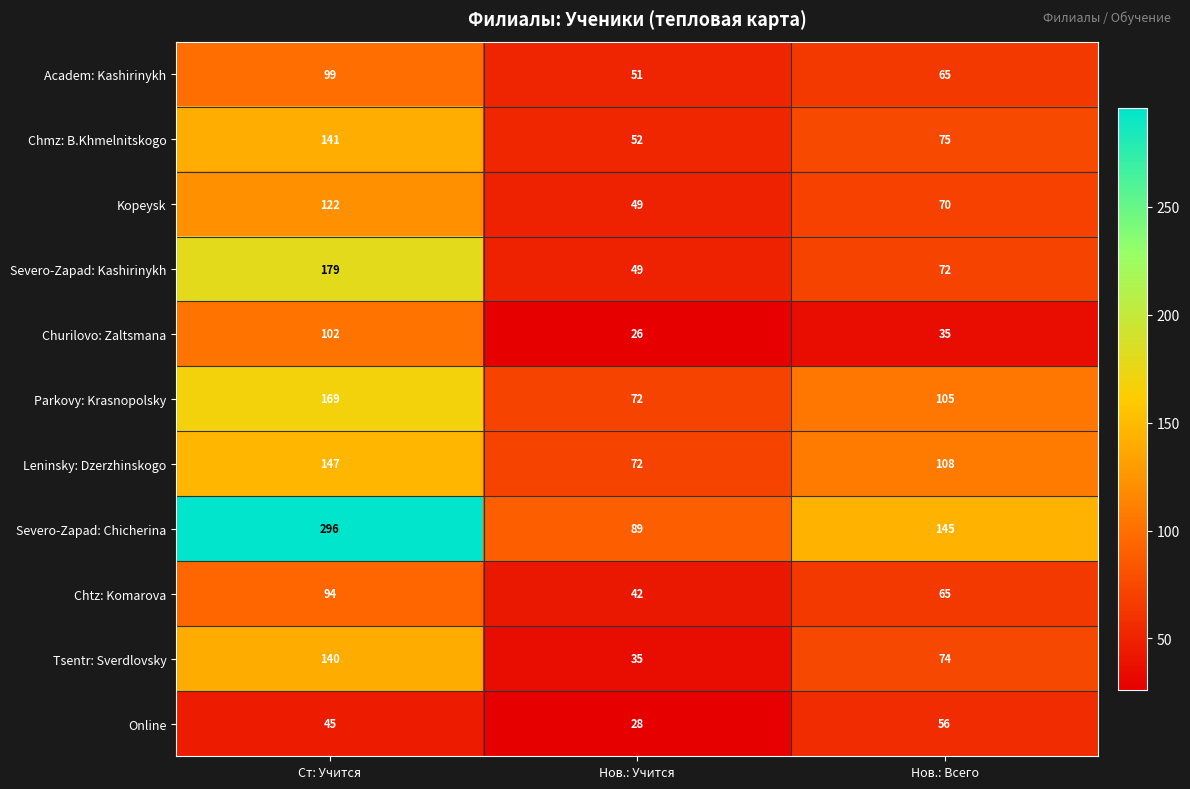

At which label is Online closest to 42?

Ст: Учится